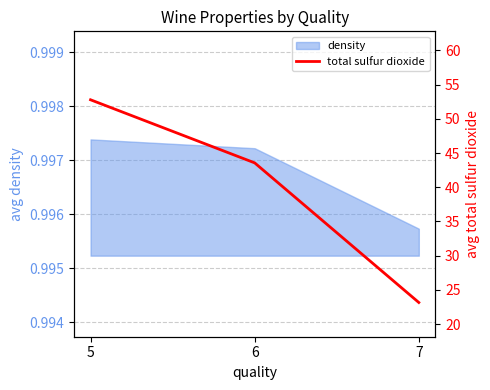

What is the value of the 1st point from the left?

52.8